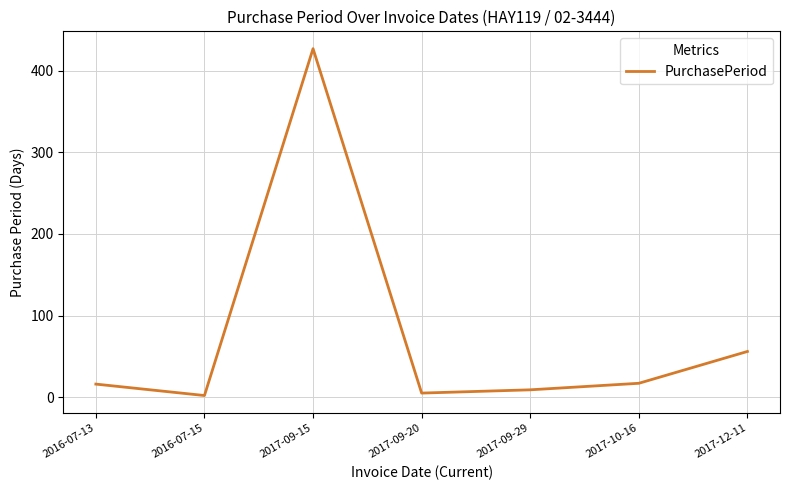

At which label is the value closest to 214?

2017-12-11